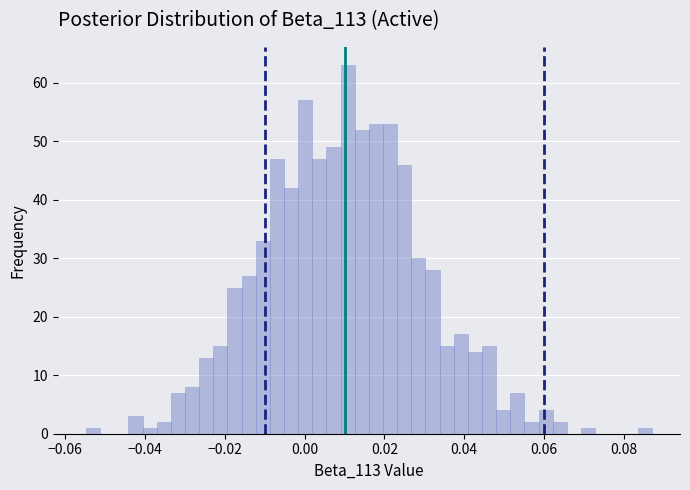

Around what value on the x-axis is the tallest bar? Give the approximate position of its centre, as read against the axis.

0.010